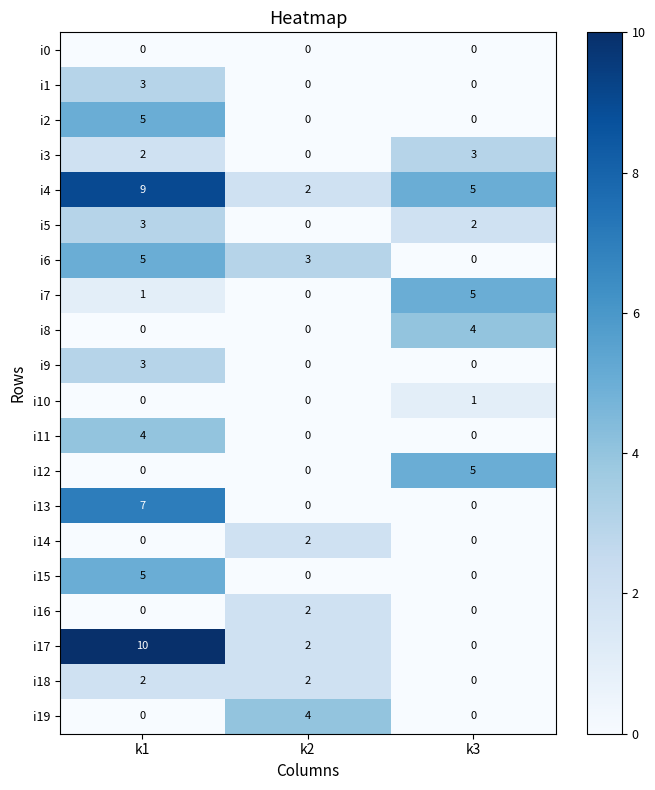

Is it true that i13 equals 5 at k3?

False